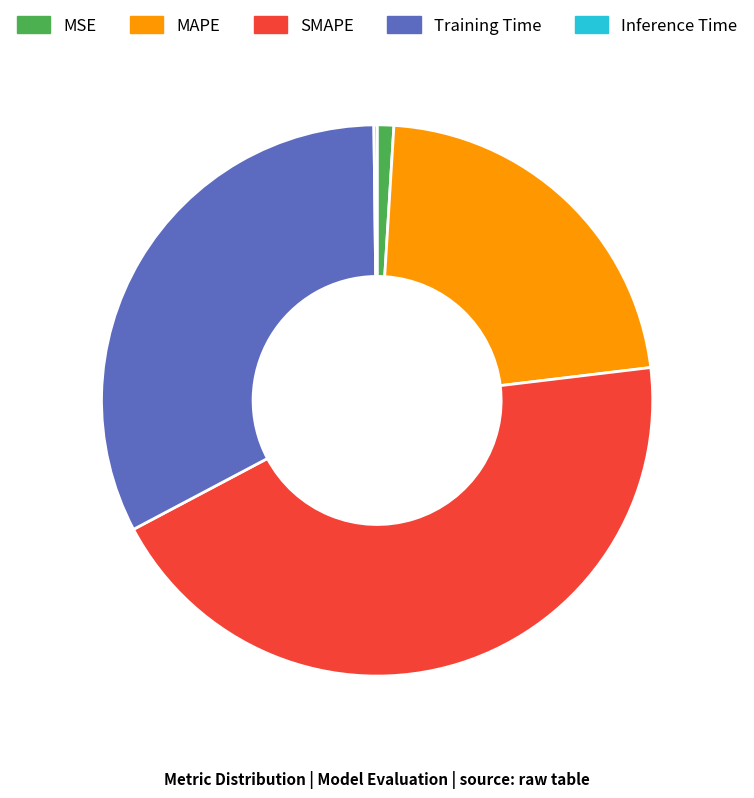

Is MSE the majority of the pie?

No